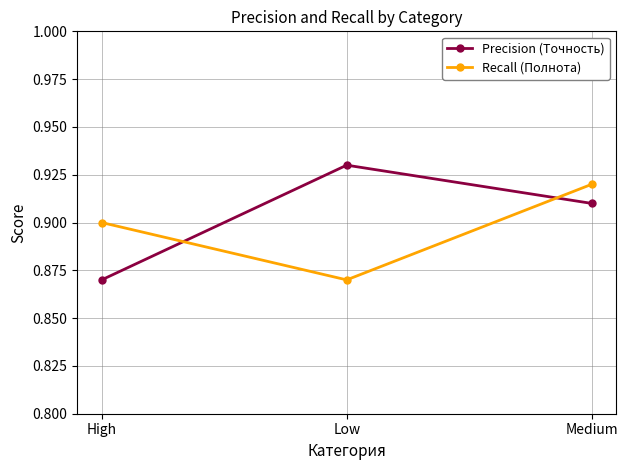

What is the total value across all series at Medium?

1.8